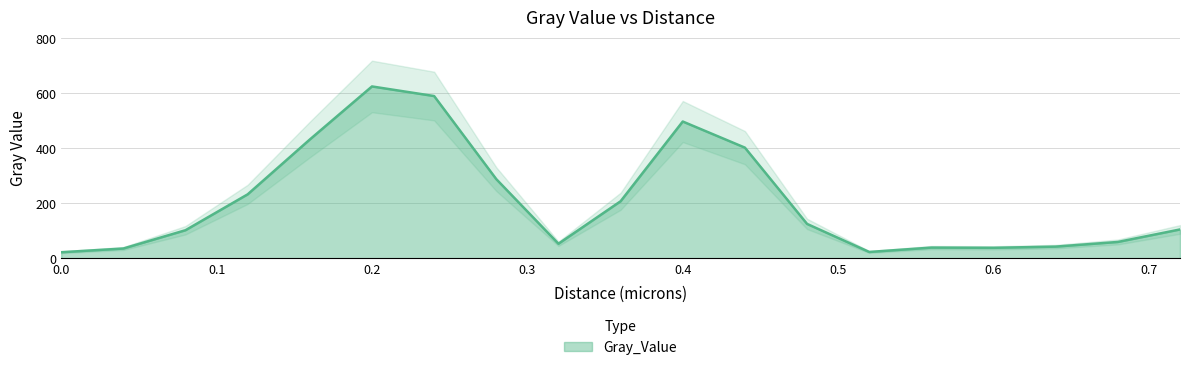

Where does the data first go above 104?

0.12